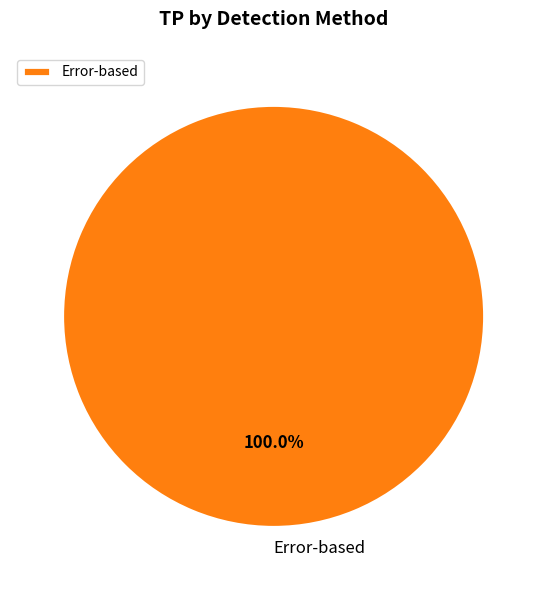

Does Error-based account for over 50% of the chart?

Yes